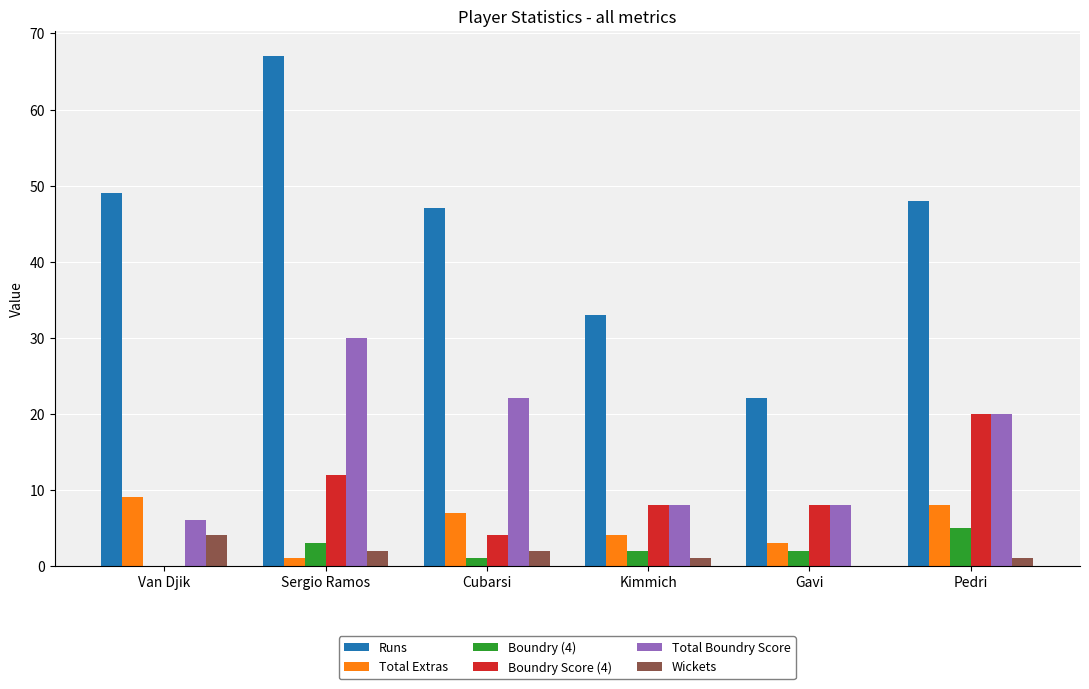

Reading right to left, extract all data points from this chart.

Runs: 48	22	33	47	67	49
Total Extras: 8	3	4	7	1	9
Boundry (4): 5	2	2	1	3	0
Boundry Score (4): 20	8	8	4	12	0
Total Boundry Score: 20	8	8	22	30	6
Wickets: 1	0	1	2	2	4